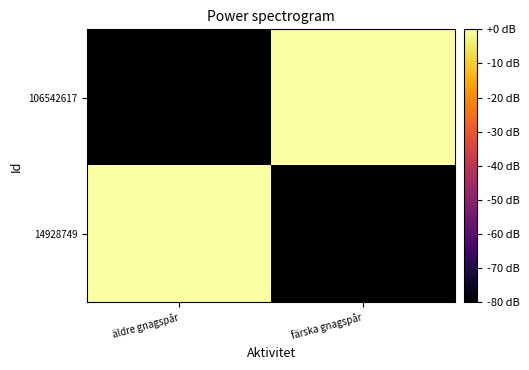

Reading right to left, list all the values displayed in this chart.

14928749: färska gnagspår=-80.0	äldre gnagspår=-0.0
106542617: färska gnagspår=0.0	äldre gnagspår=-80.0